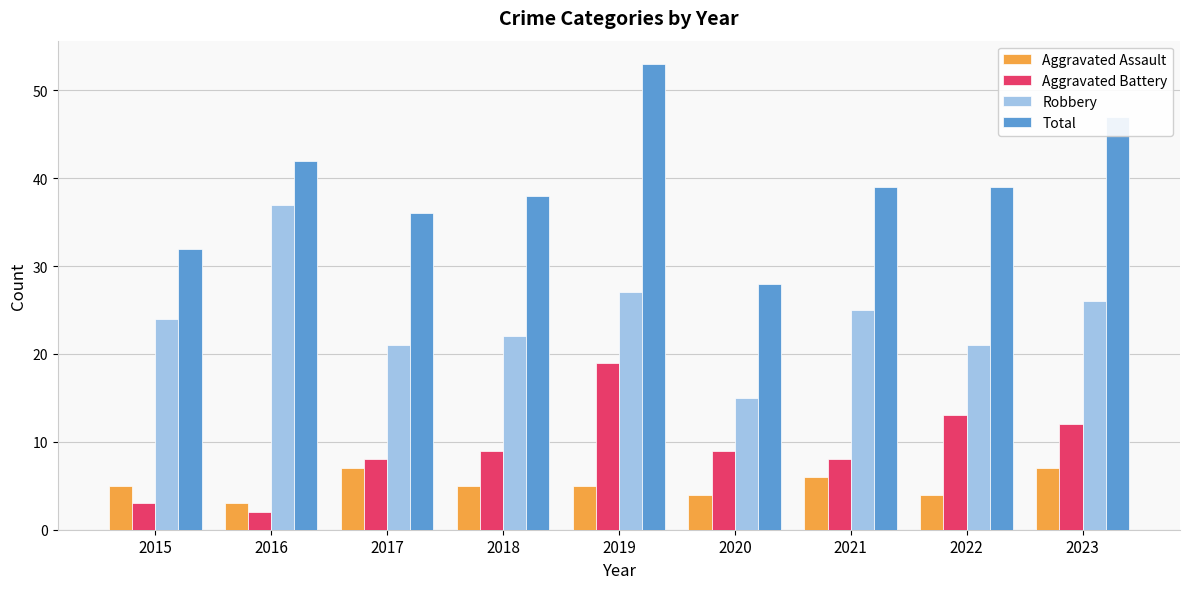

How many groups of bars are there?

9